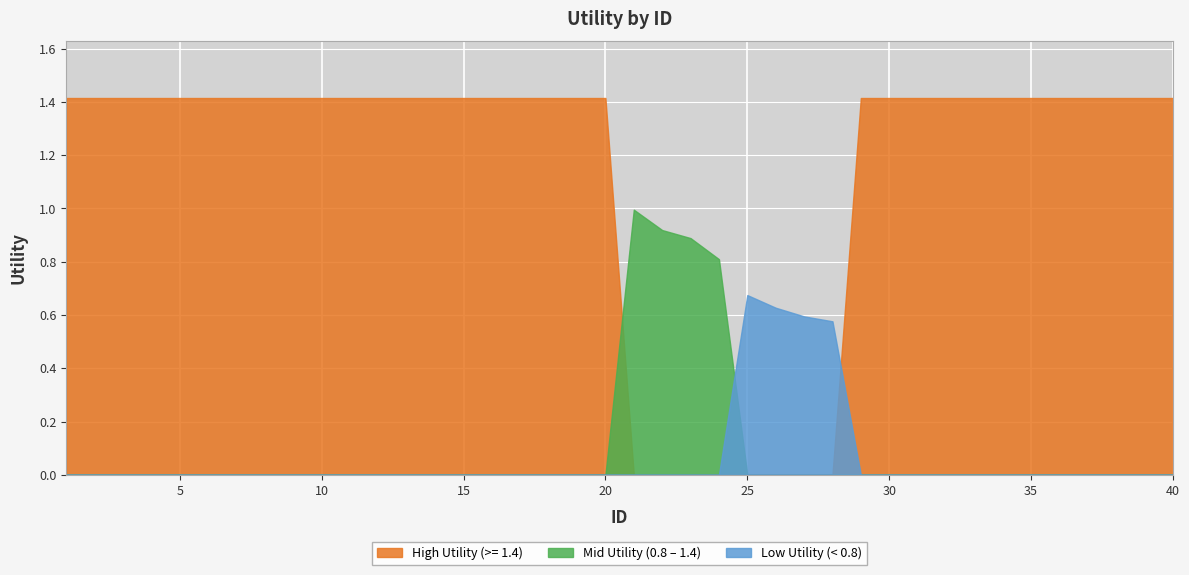

At which category does the data reach its first local valley?

28